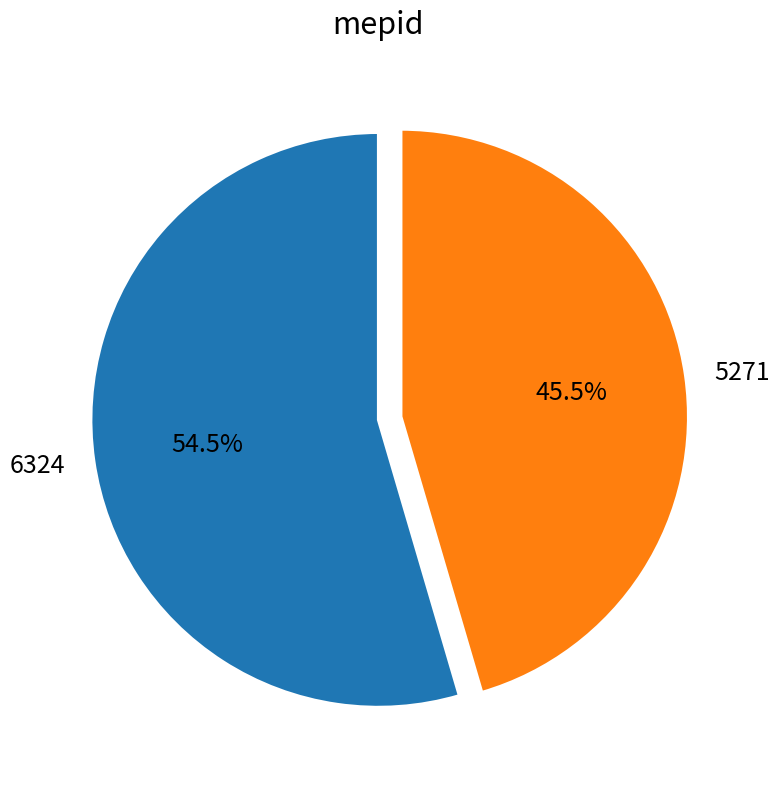

How many segments does this pie chart have?

2